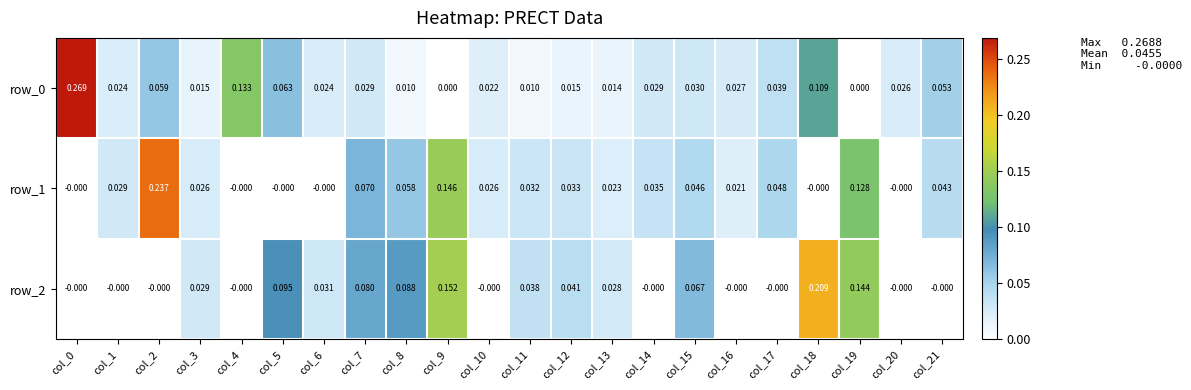

Is the value of row_0 at col_12 greater than the value of row_2 at col_14?

Yes